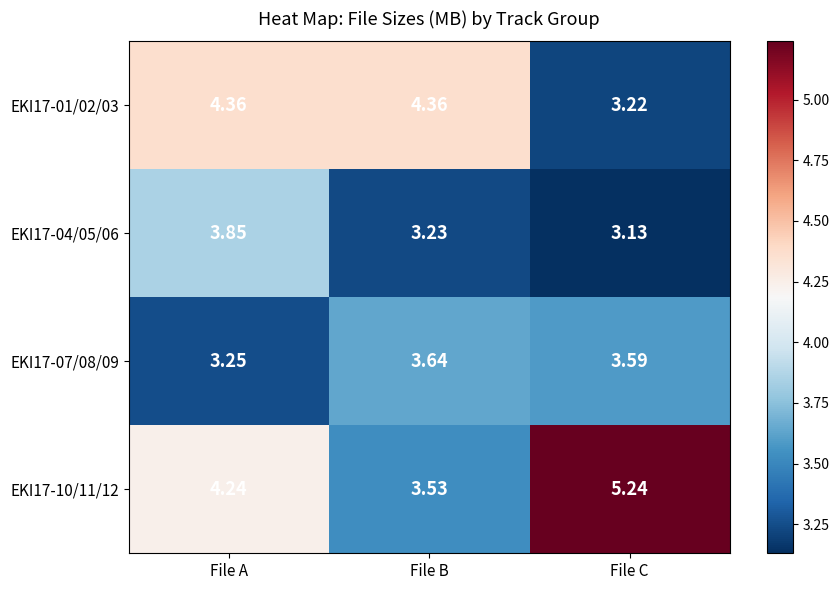

List the labels in order of EKI17-10/11/12 value, largest first.

File C, File A, File B